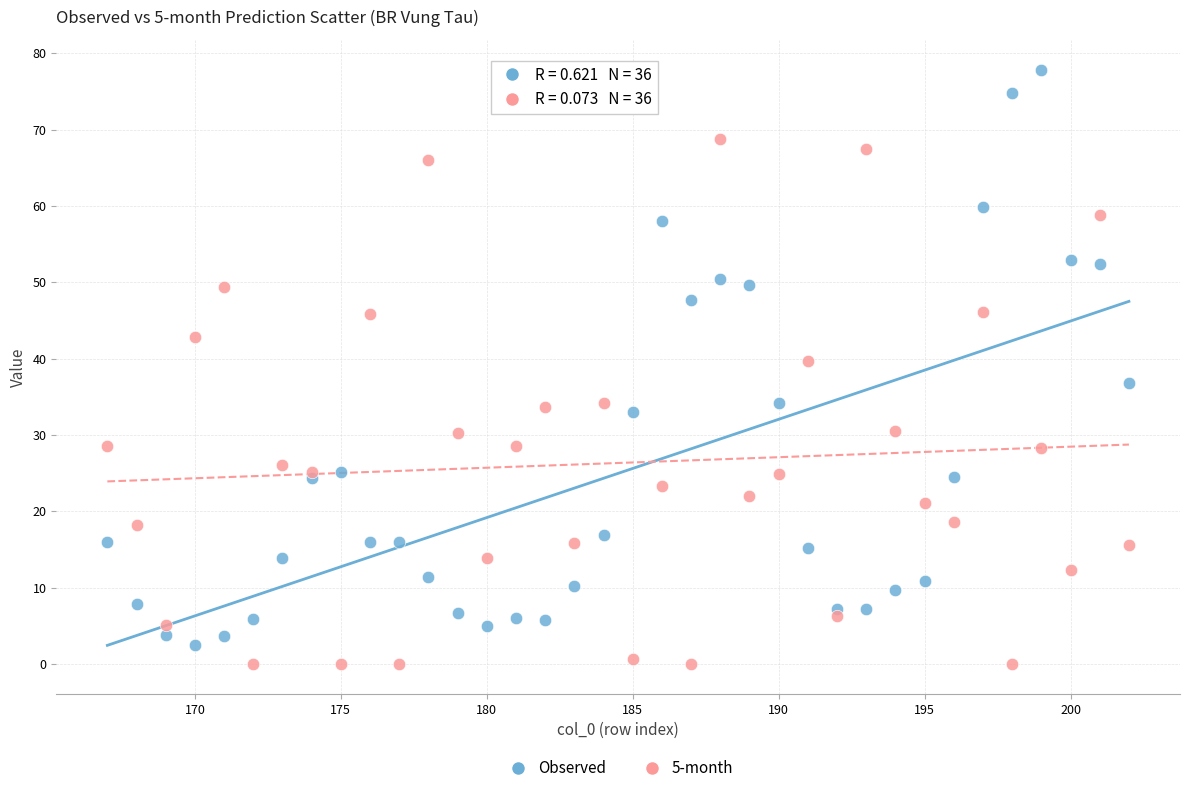

Which series reaches the maximum Y coordinate?

Observed